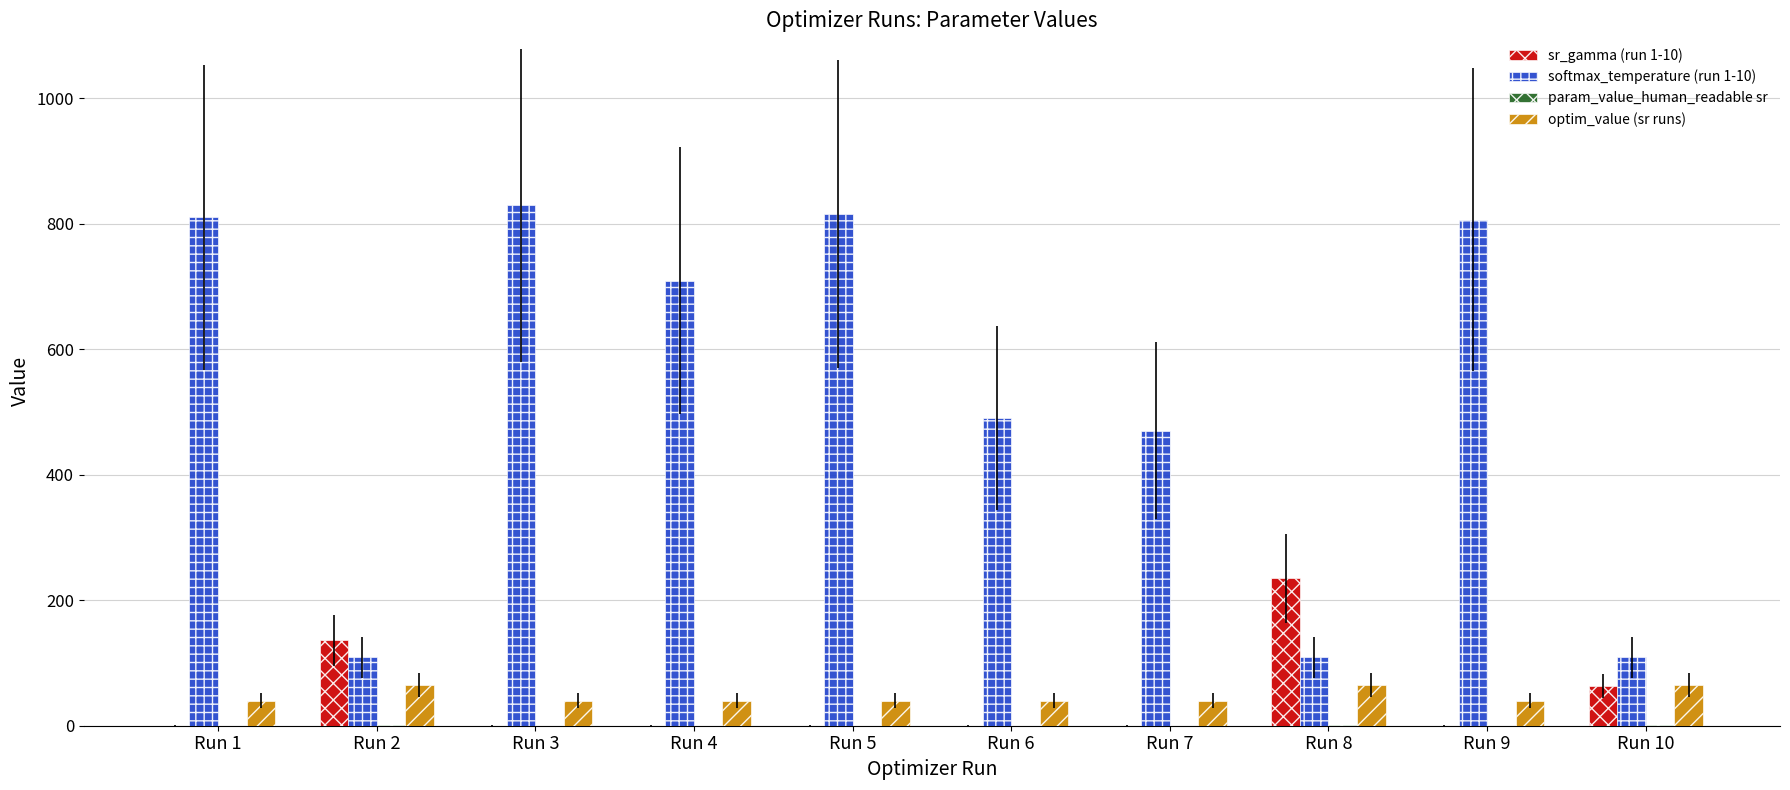

Are the bars horizontal?

No